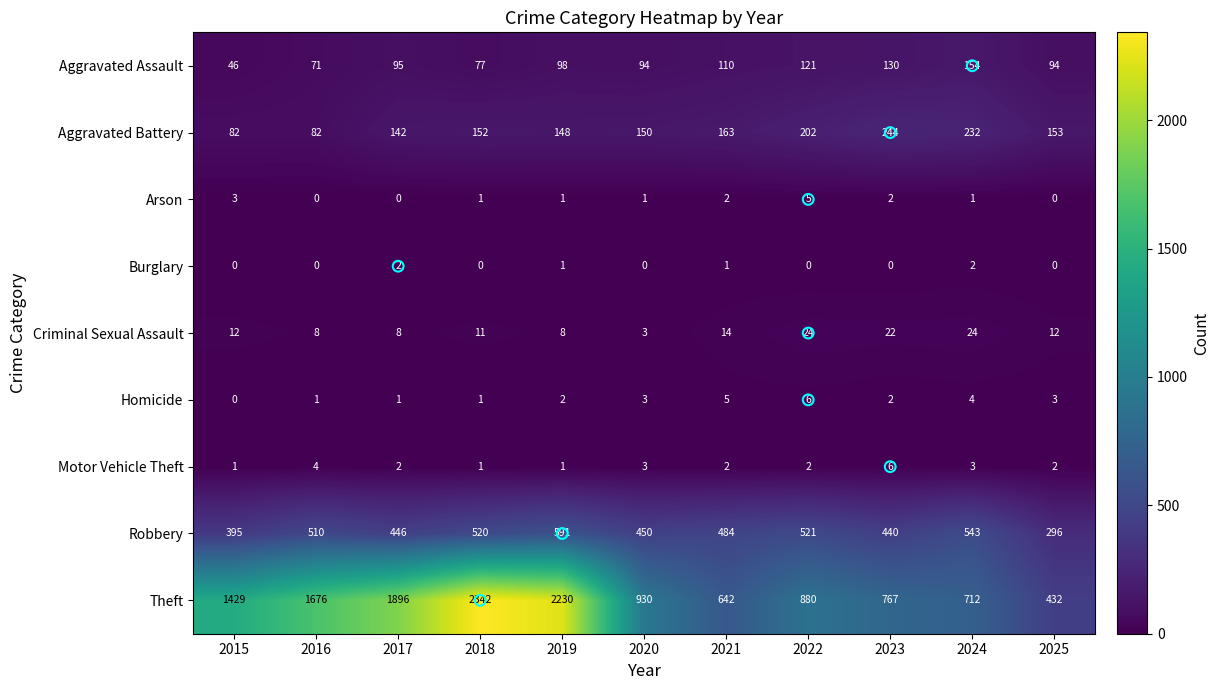

How many Burglary values are between 0 and 1?

9